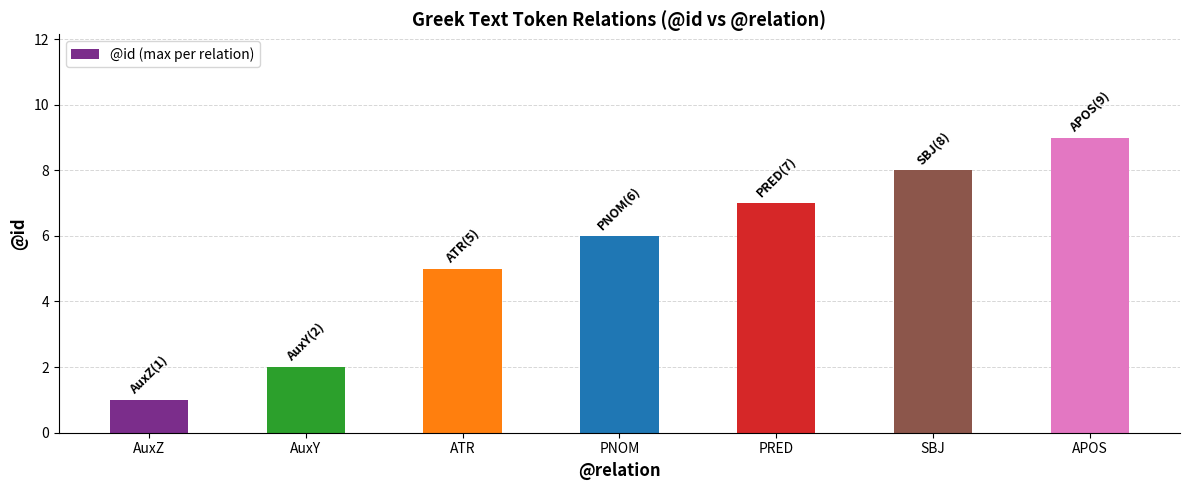

What is the value of the 2nd bar from the left?

2